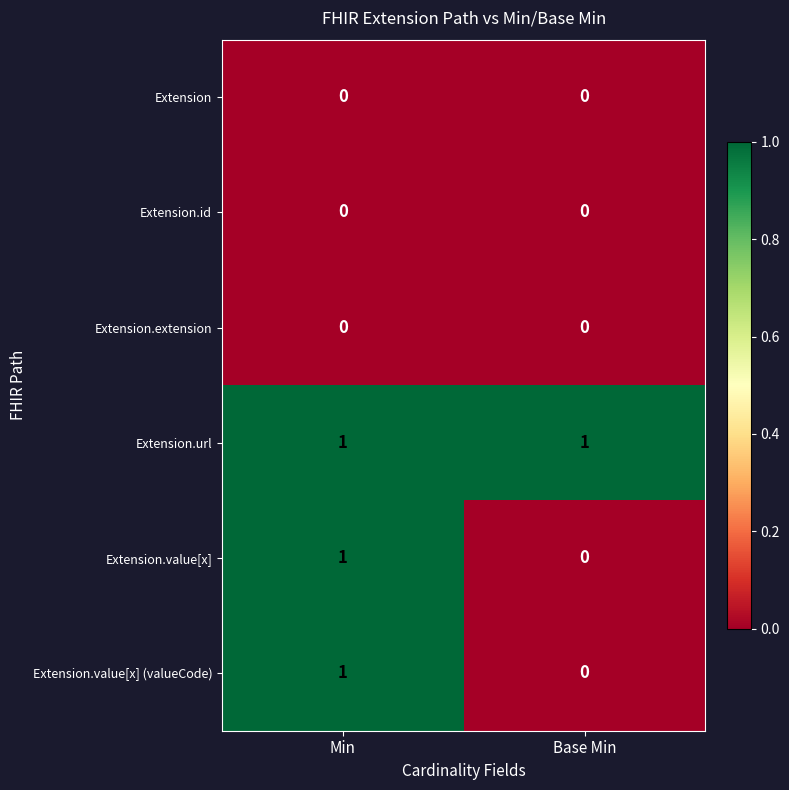

What is the spread (max minus min) of values at Base Min?

1